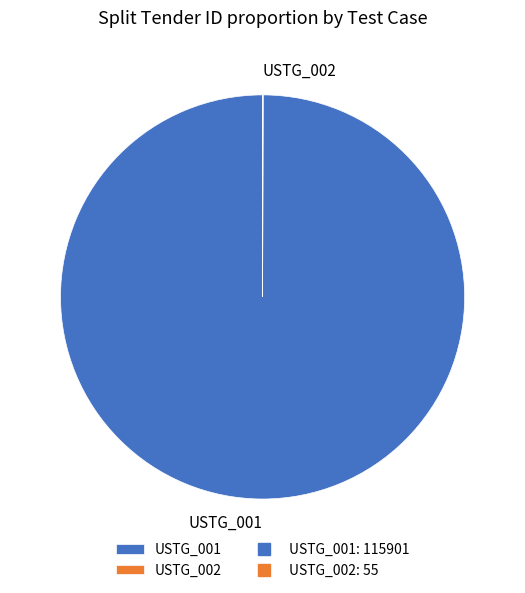

Which slice is the largest?

USTG_001